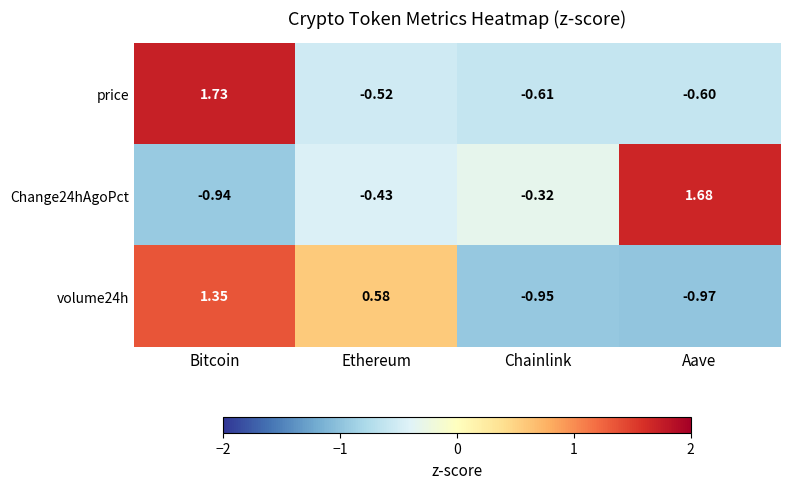

Which label corresponds to the largest value in the chart?

Bitcoin